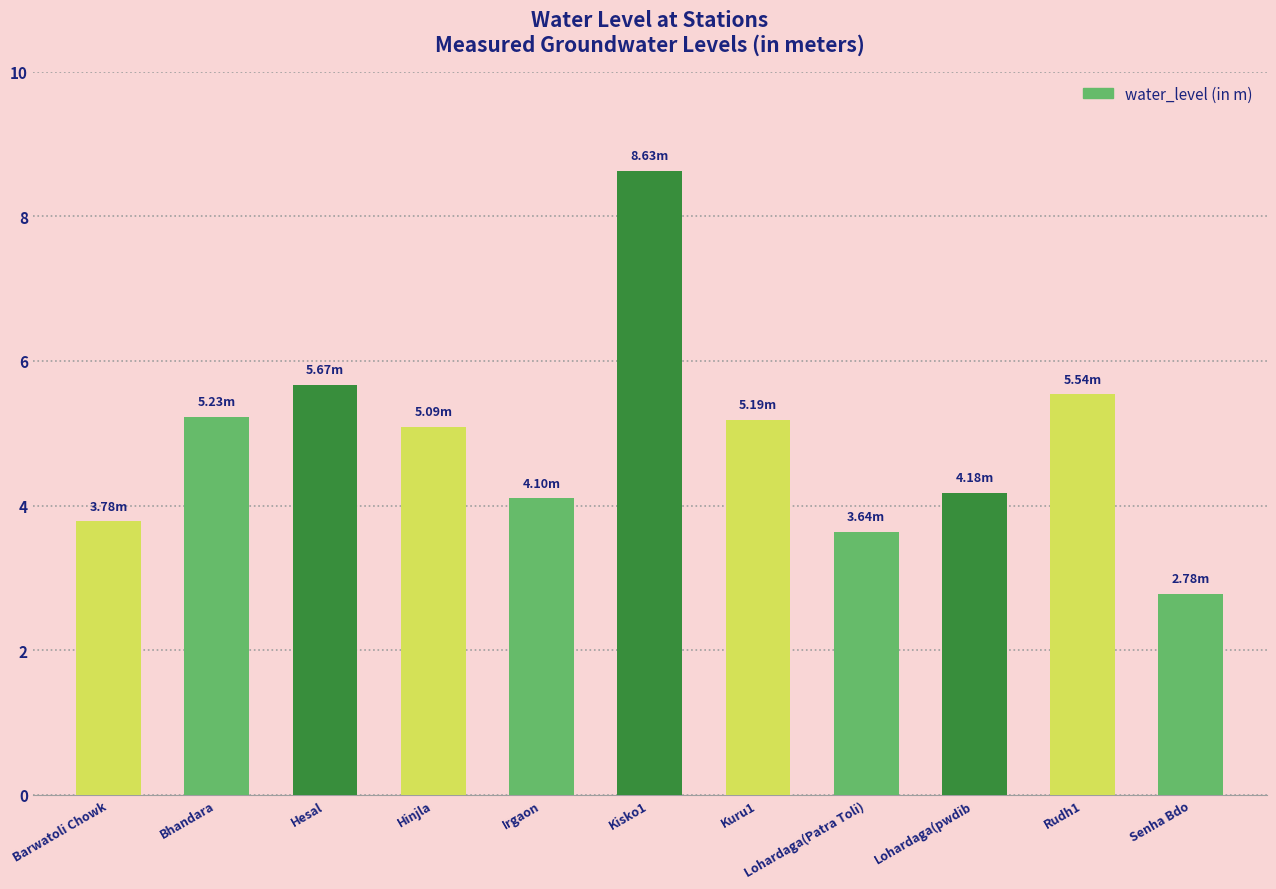

Which label corresponds to the smallest value in the chart?

Senha Bdo